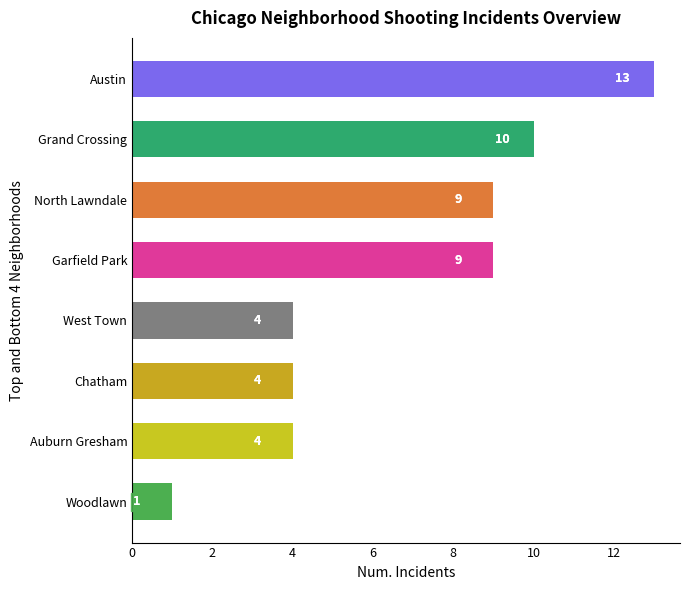

What value does the data have at Auburn Gresham, to the nearest 5?

5